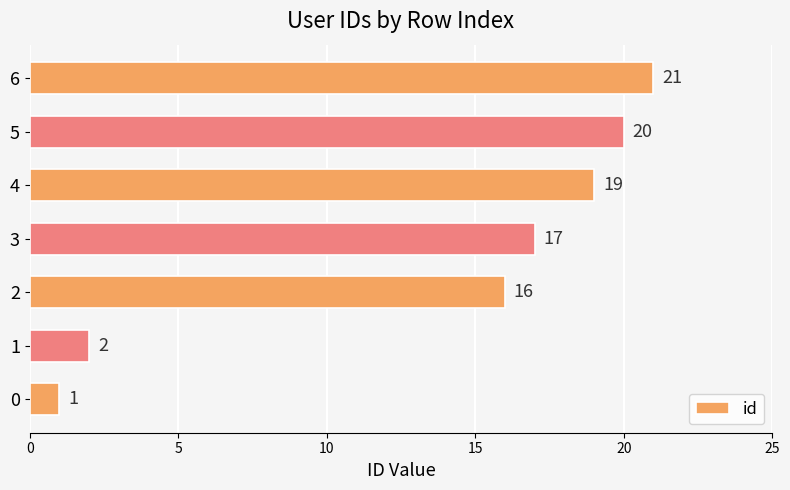

How many distinct data groups are displayed?

1